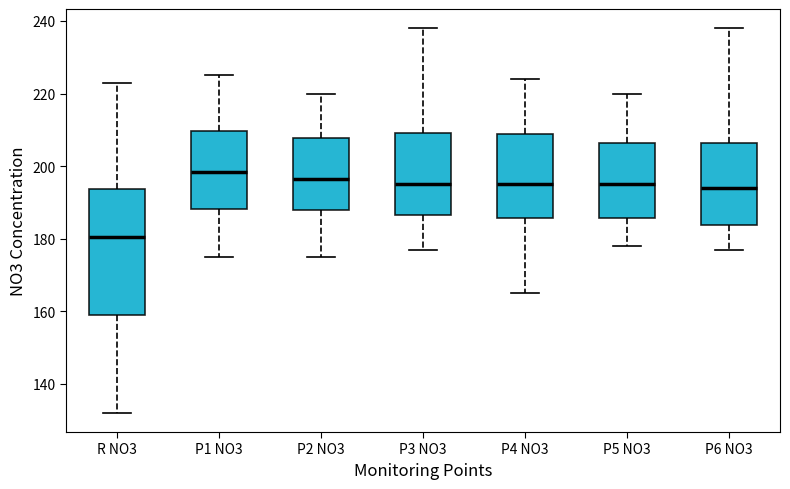

Which box's median line is the highest?

P1 NO3